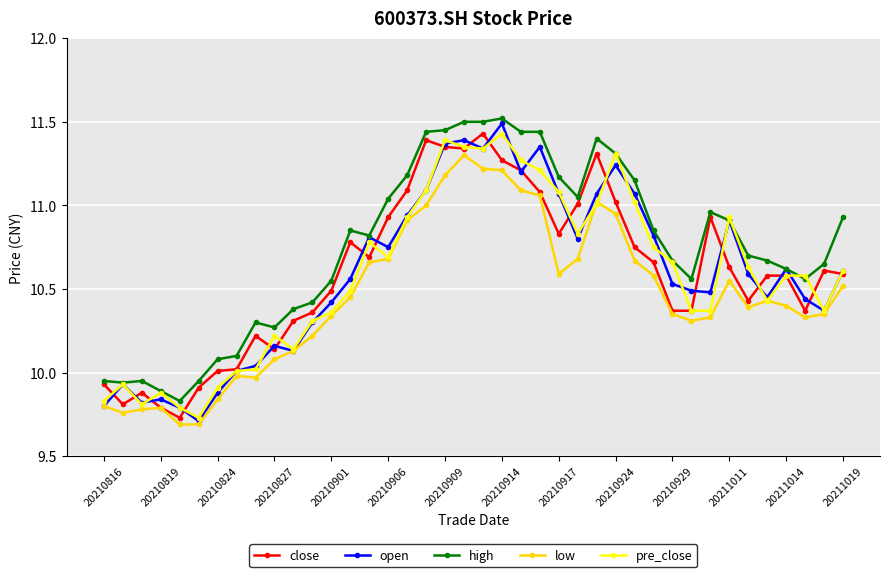

Which series has the largest total across all categories?

high